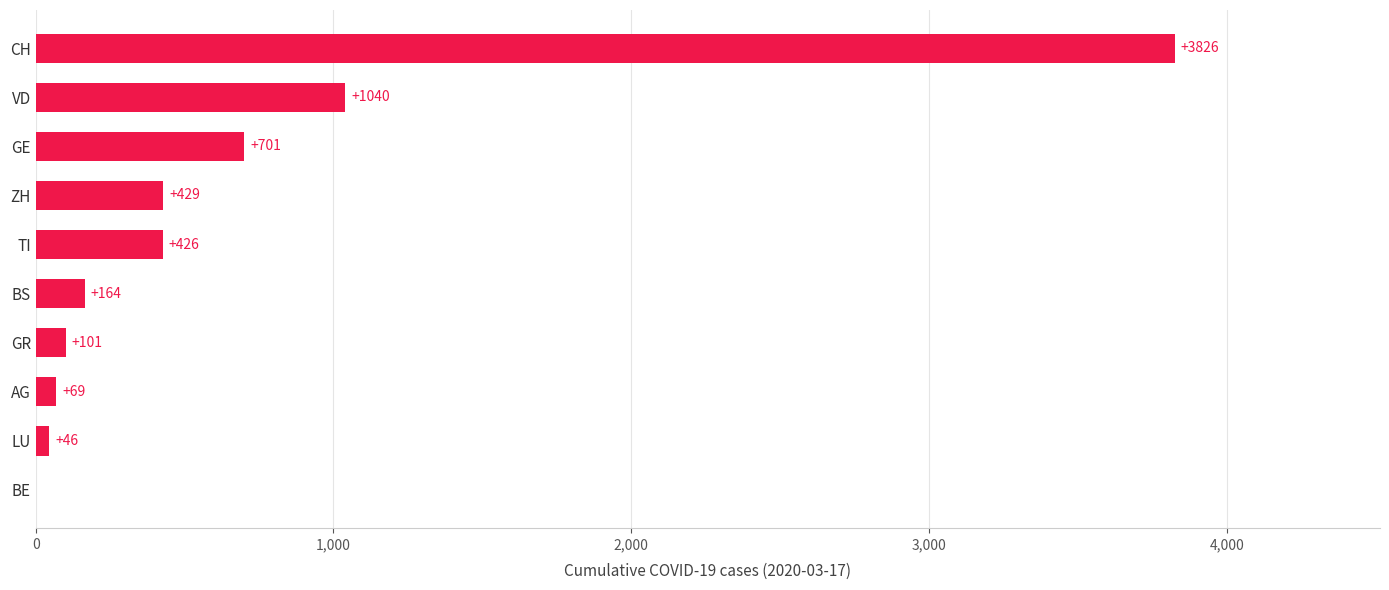

The value at BS is 164. True or false?

True